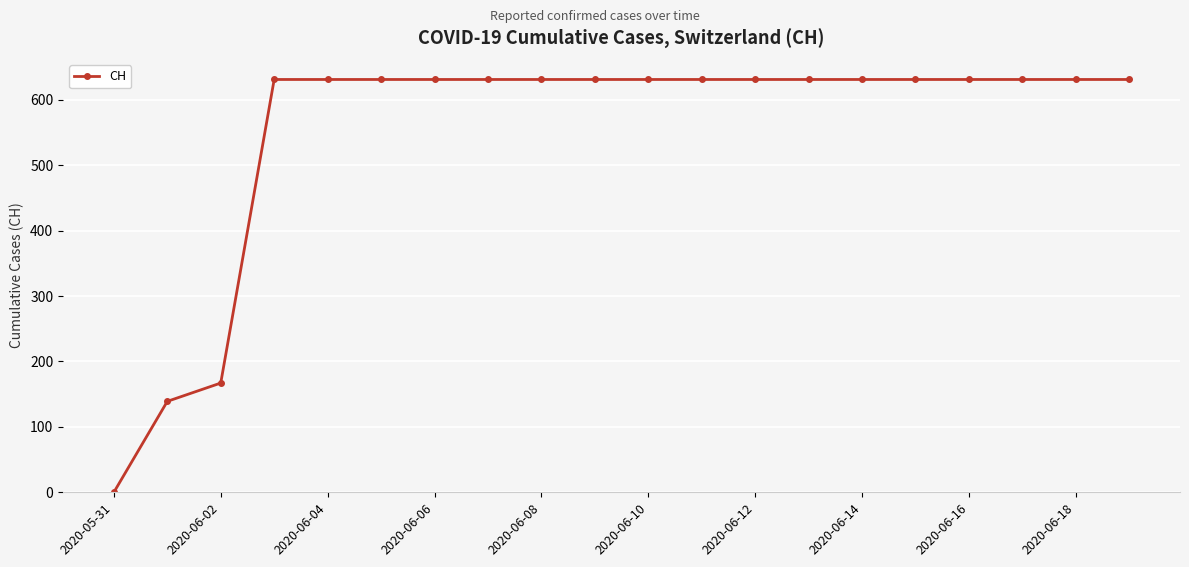

What is the difference between the second highest and minimum values?

631